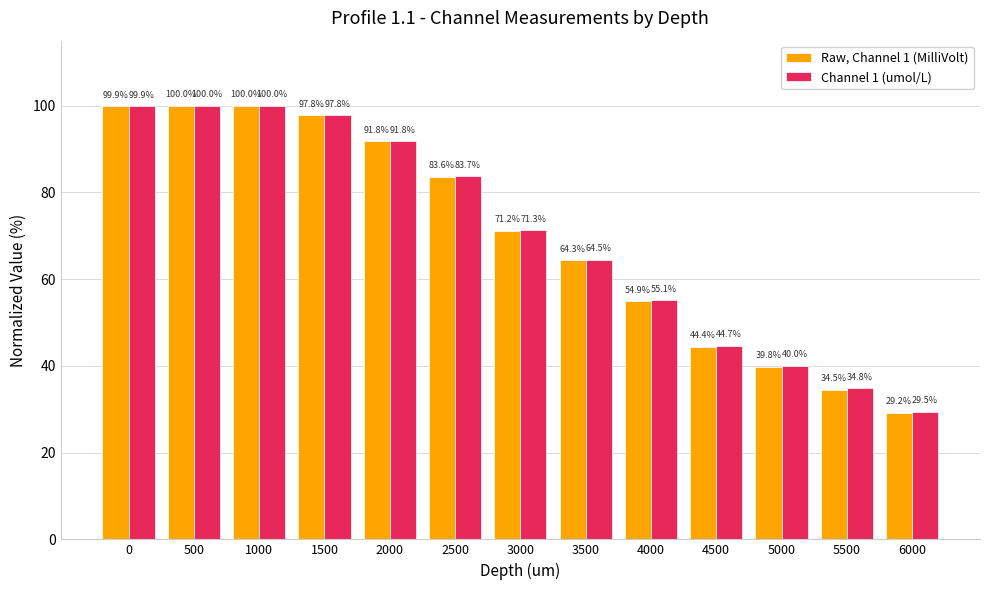

Is the value of Raw, Channel 1 (MilliVolt) at 5000 greater than the value of Channel 1 (umol/L) at 5500?

Yes